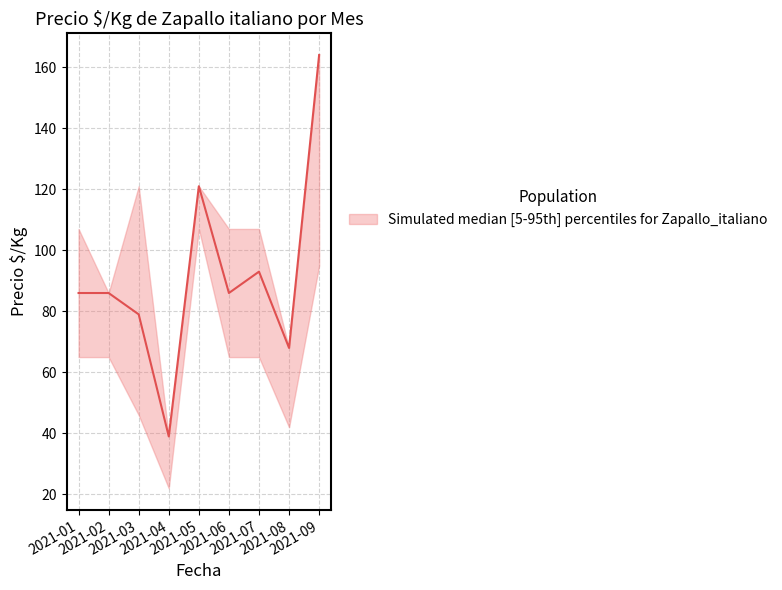

How many data points in Precio maximo are less than 107?

3